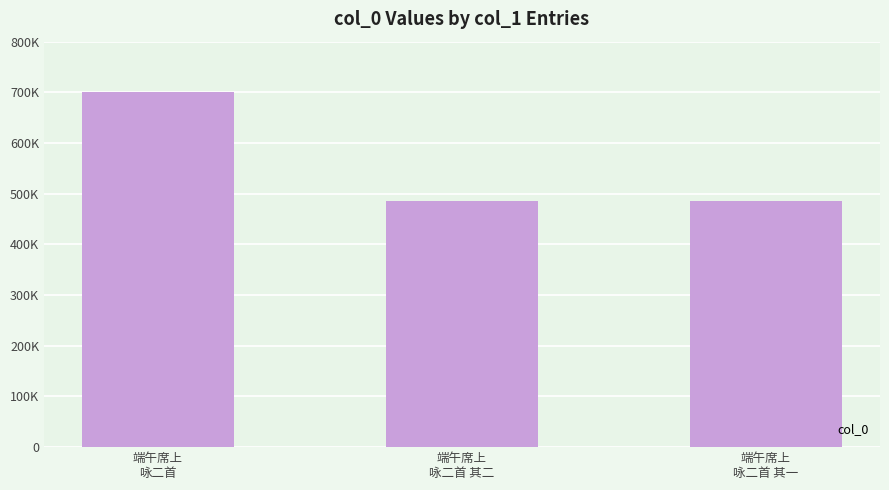

The value at 端午席上
咏二首 is 700613. True or false?

True